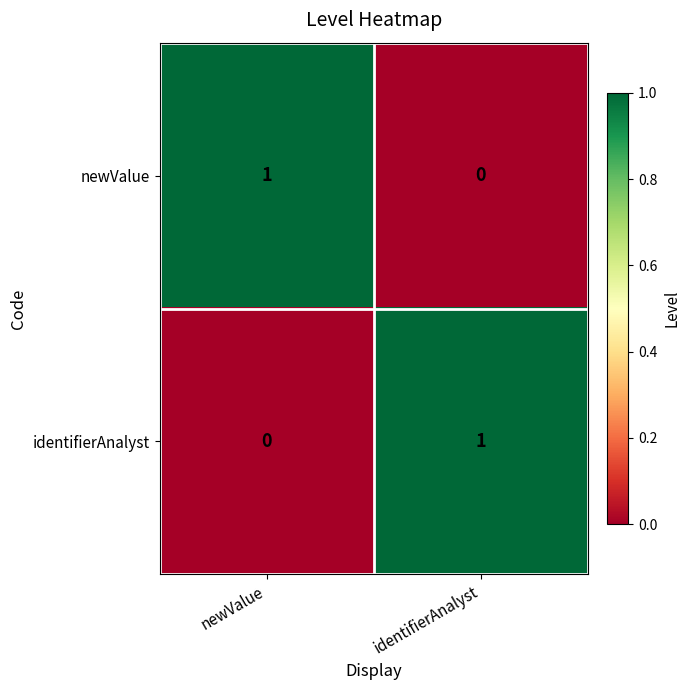

Rank the series at identifierAnalyst from highest to lowest value.

identifierAnalyst, newValue